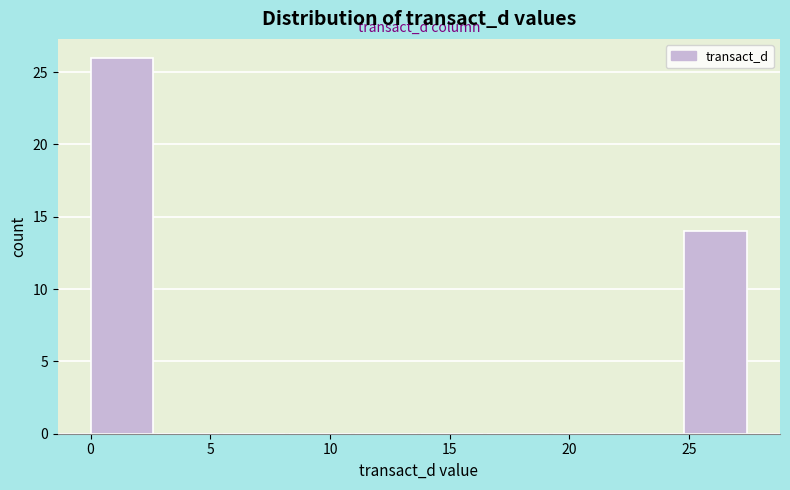

Over which range of the x-axis is the bar tallest?

0.0 to 3.0